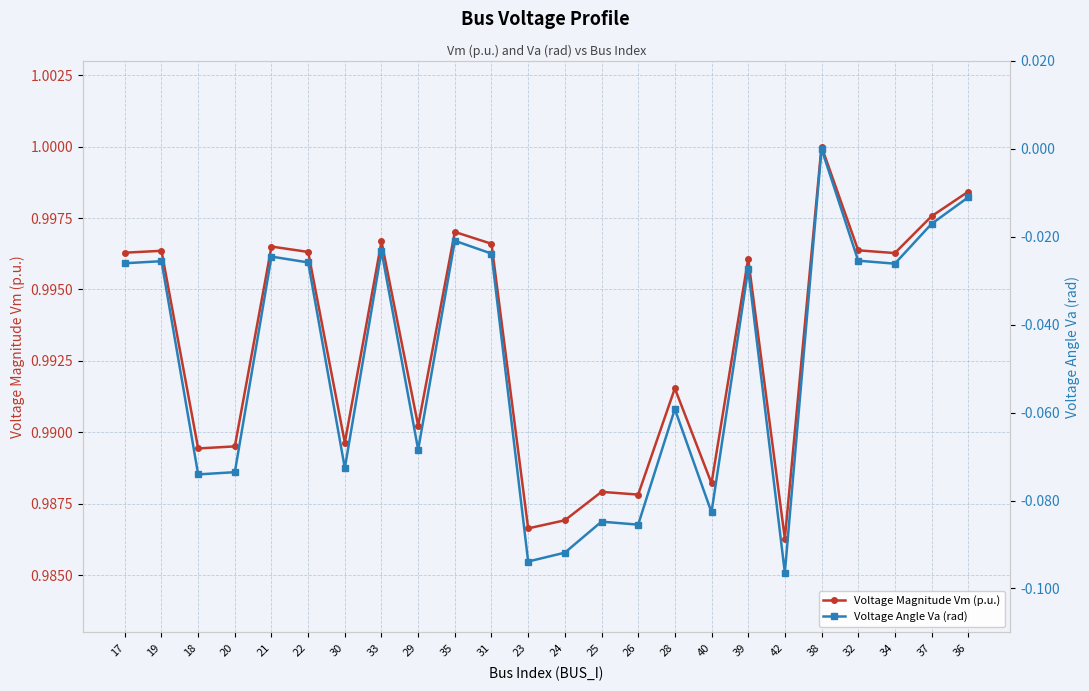

How many lines are shown in the chart?

2